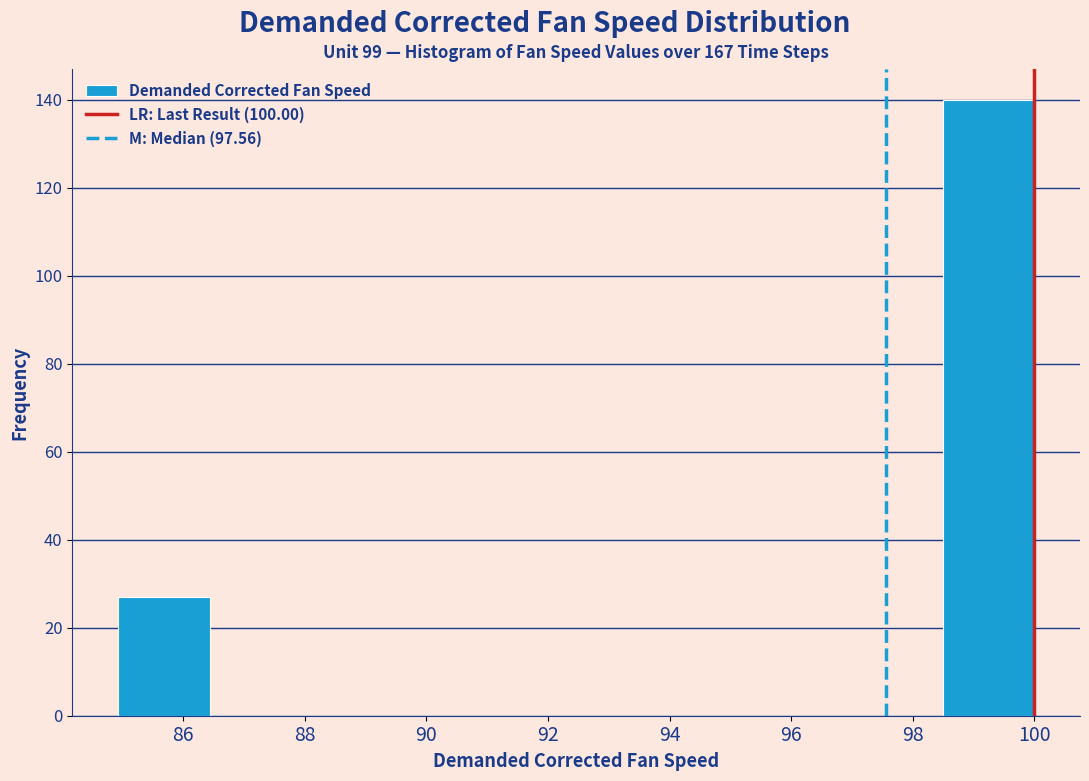

Reading left to right, transcribe this chart: for each bar, give the range it covers on the x-axis and its height. Neither the bar edges nor the heights are printed on the chart, so give them approximately, as read against the axes.

85.0 to 86.4: 28
86.4 to 88.0: 0
88.0 to 89.4: 0
89.4 to 91.0: 0
91.0 to 92.4: 0
92.4 to 94.0: 0
94.0 to 95.4: 0
95.4 to 97.0: 0
97.0 to 98.4: 0
98.4 to 100.0: 140